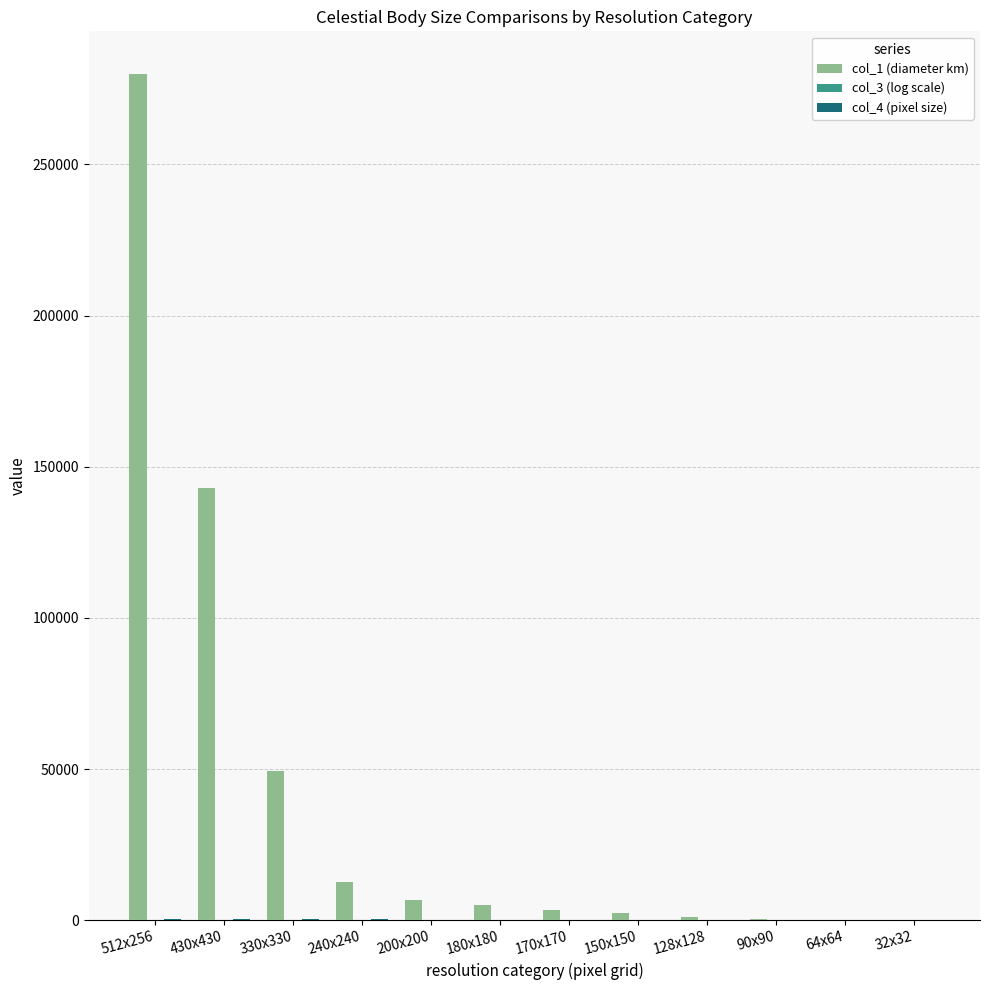

At which category is the sum across all series the highest?

512x256